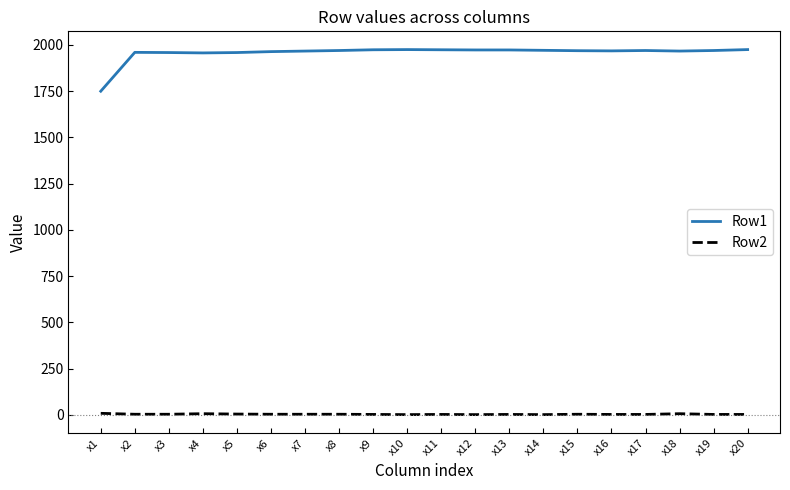

Which series has the widest spread of values?

Row1